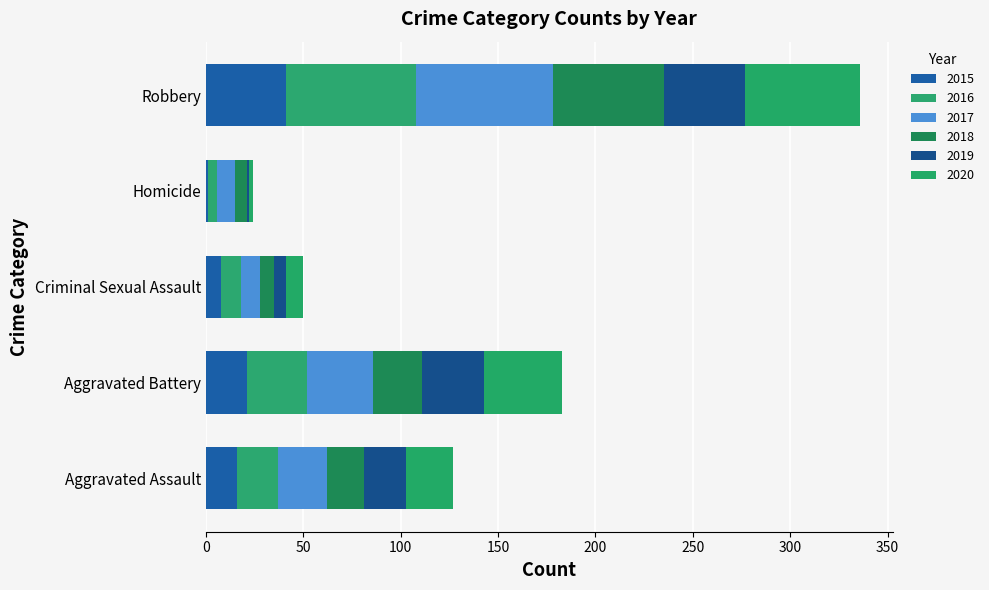

What is the difference between the 2015 values at Robbery and Homicide?

40